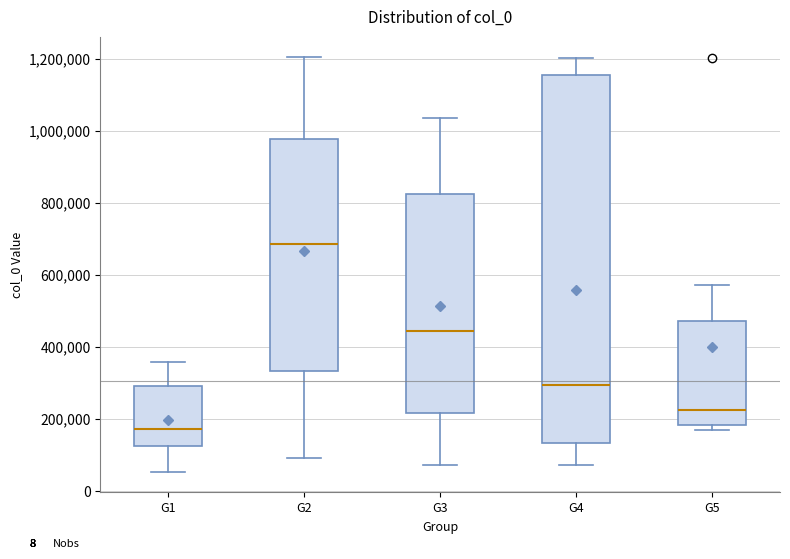

Where does the median line of the box for G1 sit on the y-axis? The values are not printed on the chart, so give them approximately, as read against the axis.

180000